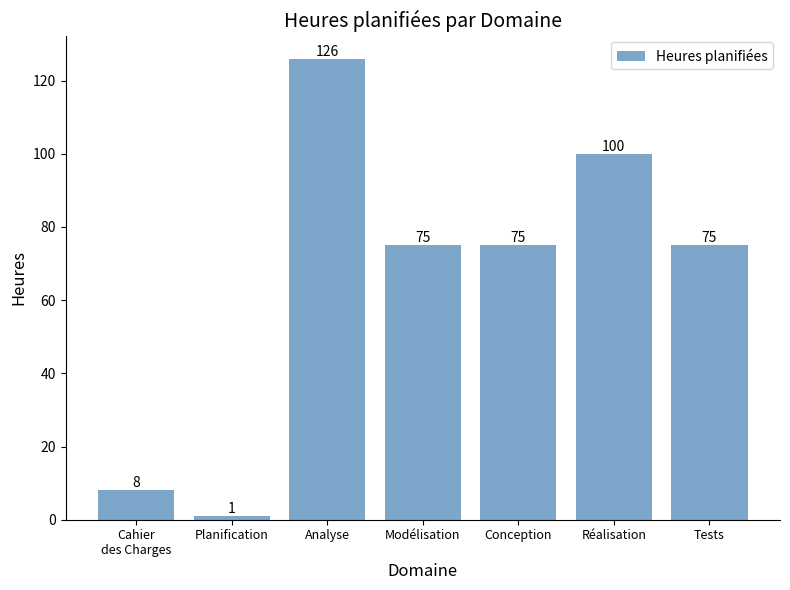

Which category has the highest value across all series?

Analyse